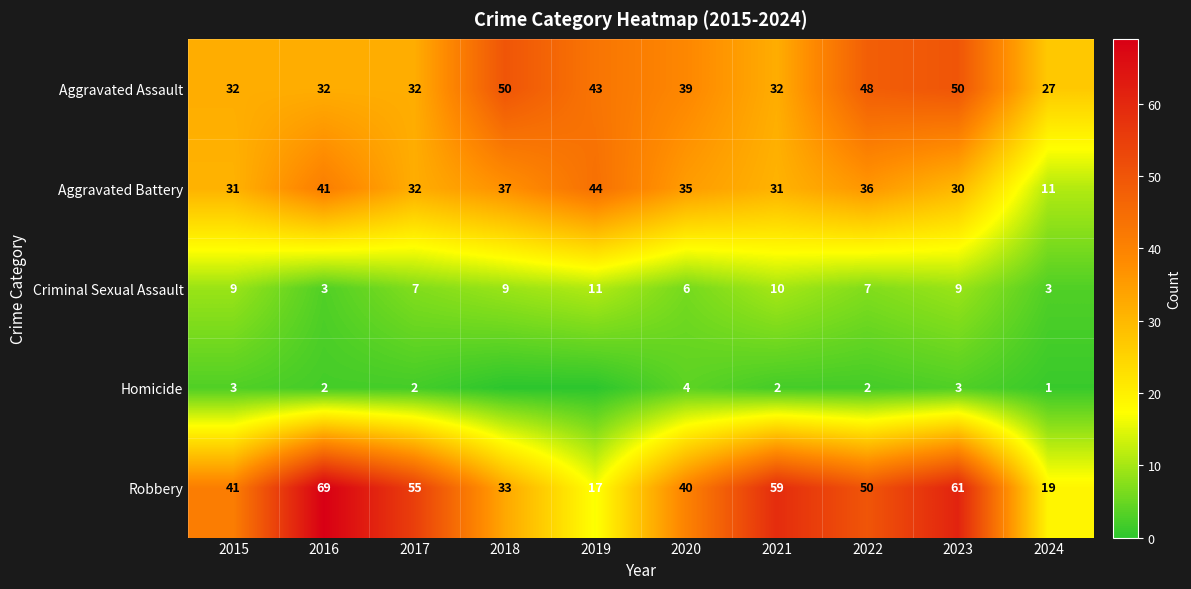

What is the average value of the Criminal Sexual Assault series?

7